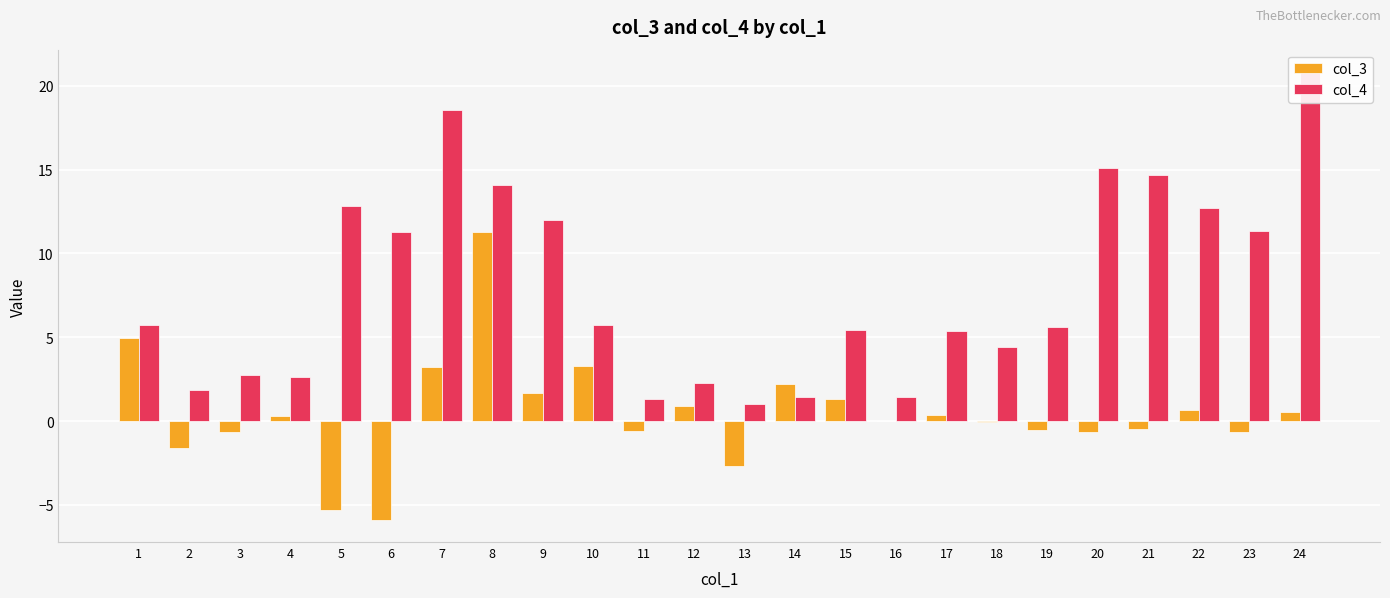

Between 19 and 22, which is larger?

22